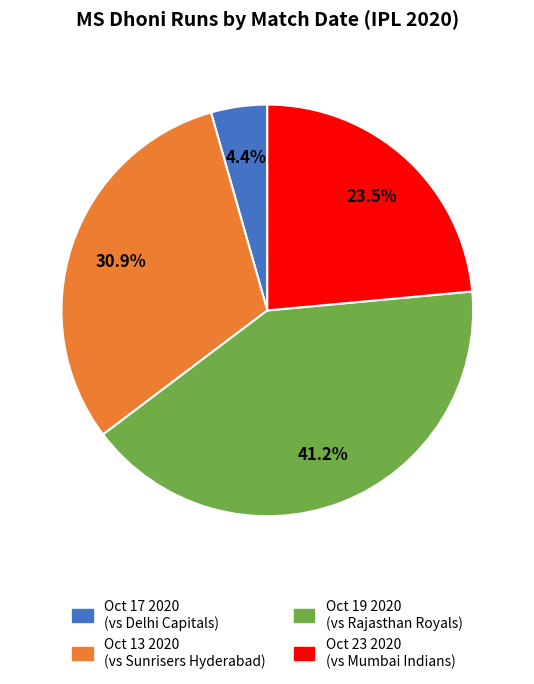

To the nearest percent, what is the average slice percentage?

25%